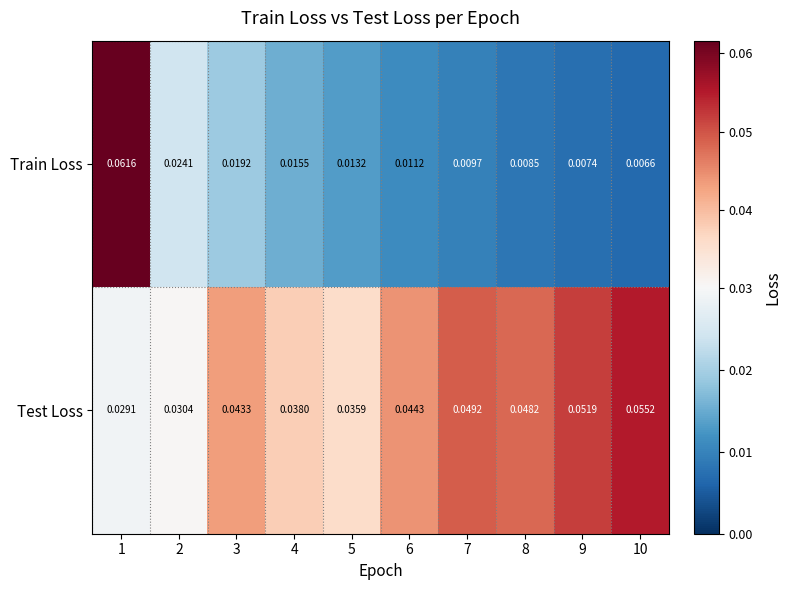

Which series has the largest total across all categories?

Test Loss